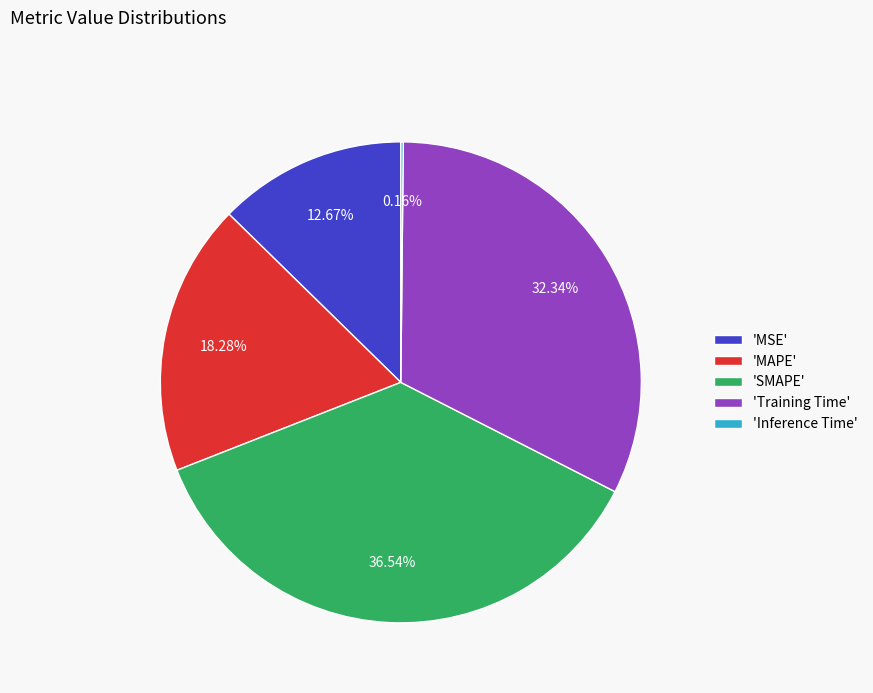

Is 'SMAPE' the majority of the pie?

No